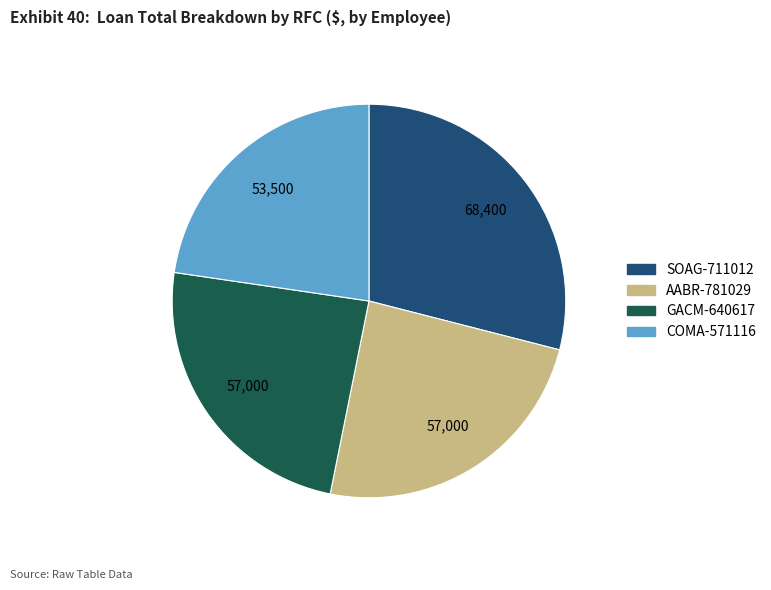

Combined, do SOAG-711012 and GACM-640617 account for over 50%?

Yes